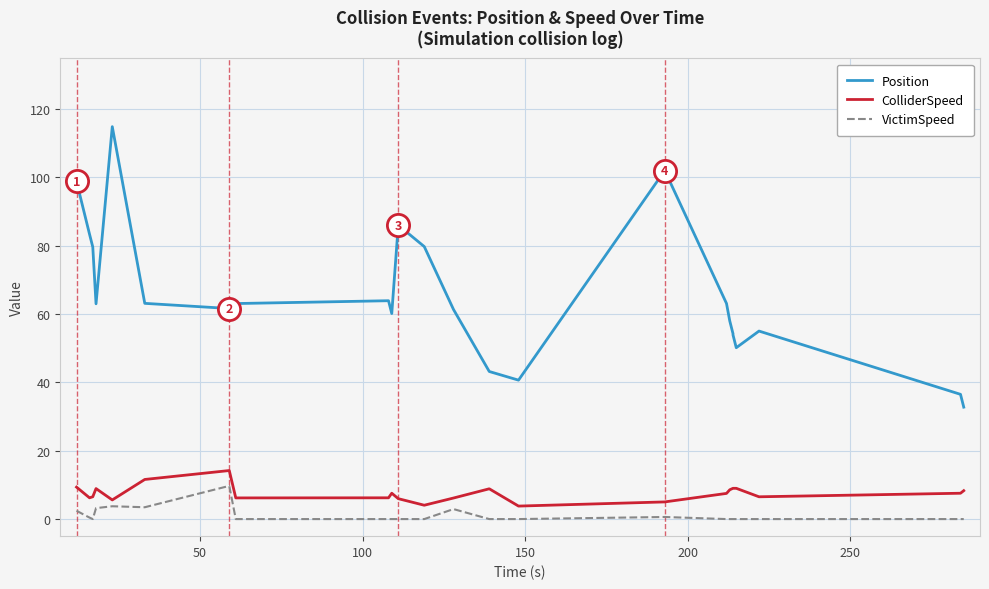

What is the maximum value for ColliderSpeed?

14.2